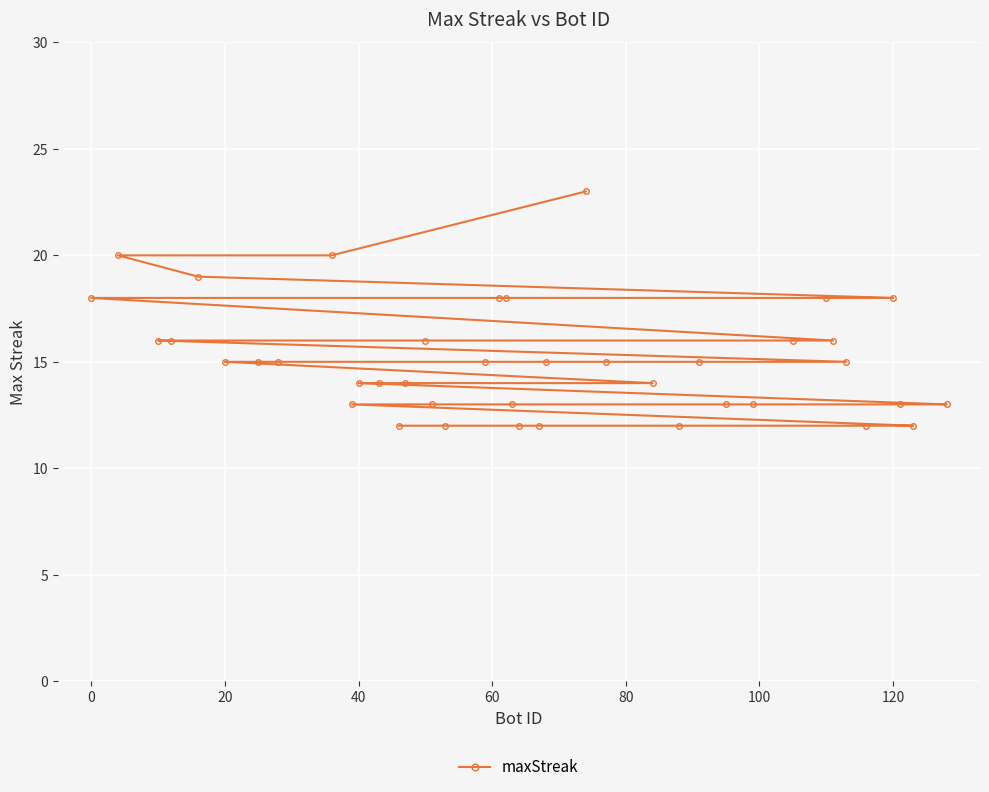

Read the value at 120, to the nearest 10.

20